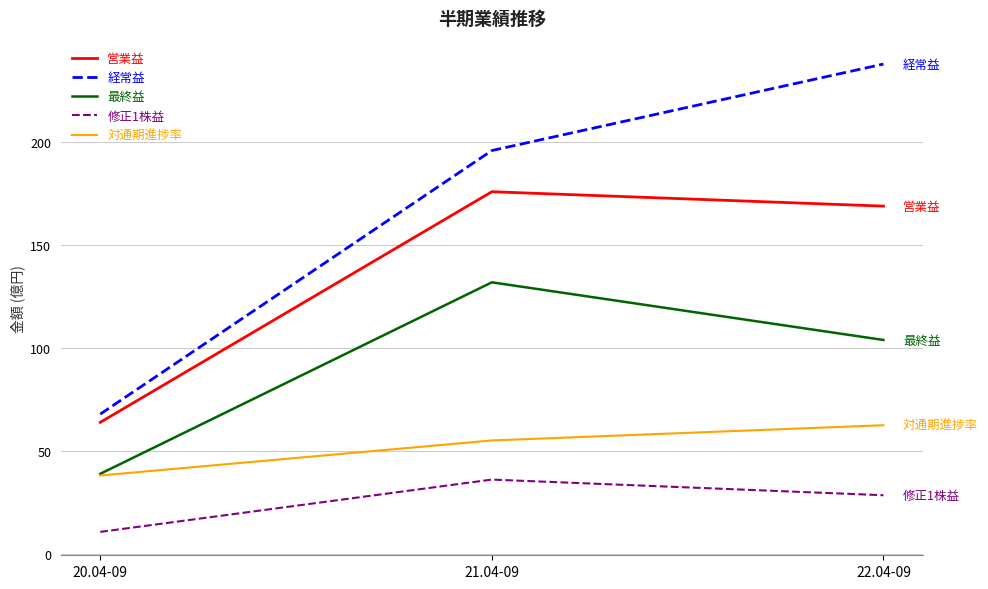

The value of 修正1株益 at 21.04-09 is 65.0. True or false?

False